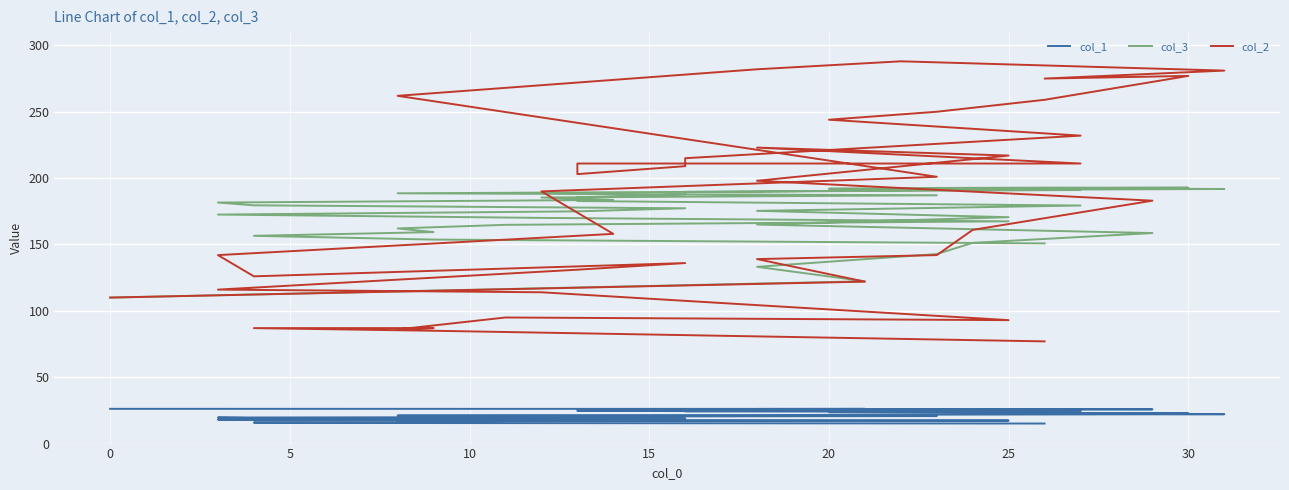

What is the approximate value of col_1 at 10?

24.9